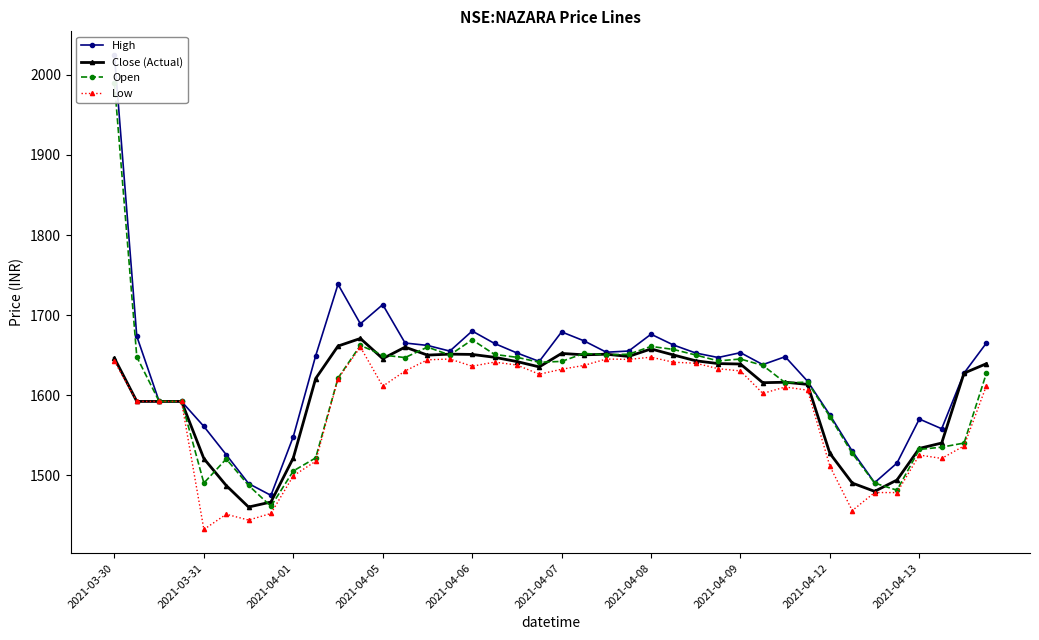

What is the smallest value displayed?

1432.0